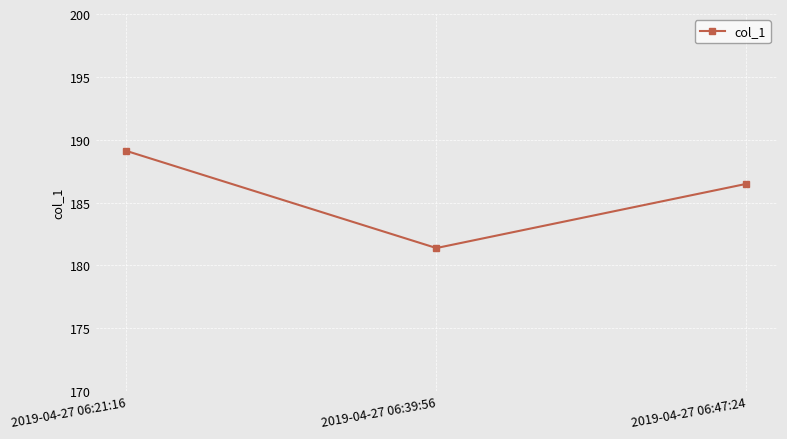

What is the difference between the values at 2019-04-27 06:47:24 and 2019-04-27 06:21:16?

2.6